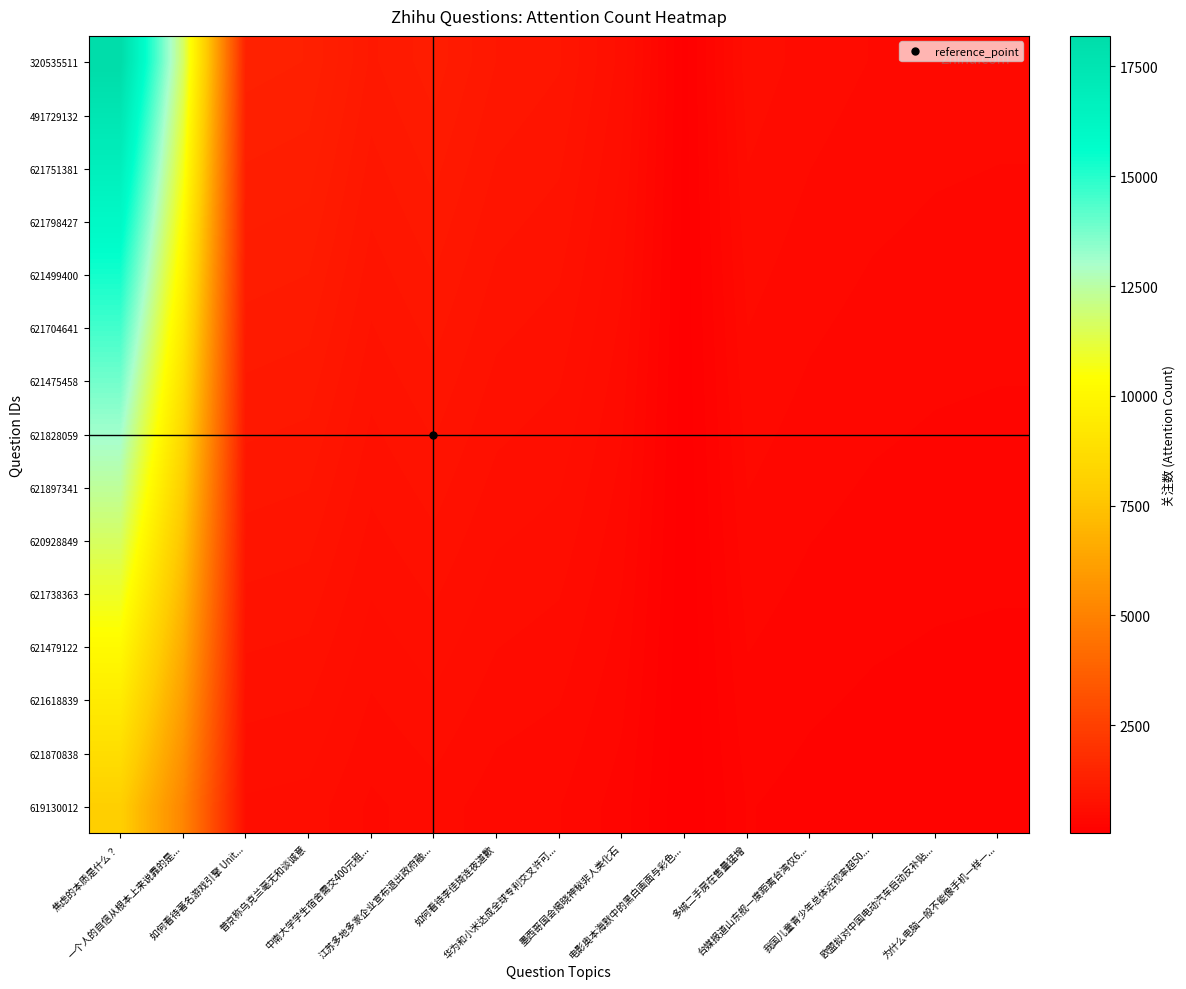

What is the maximum value shown in the chart?

18197.0